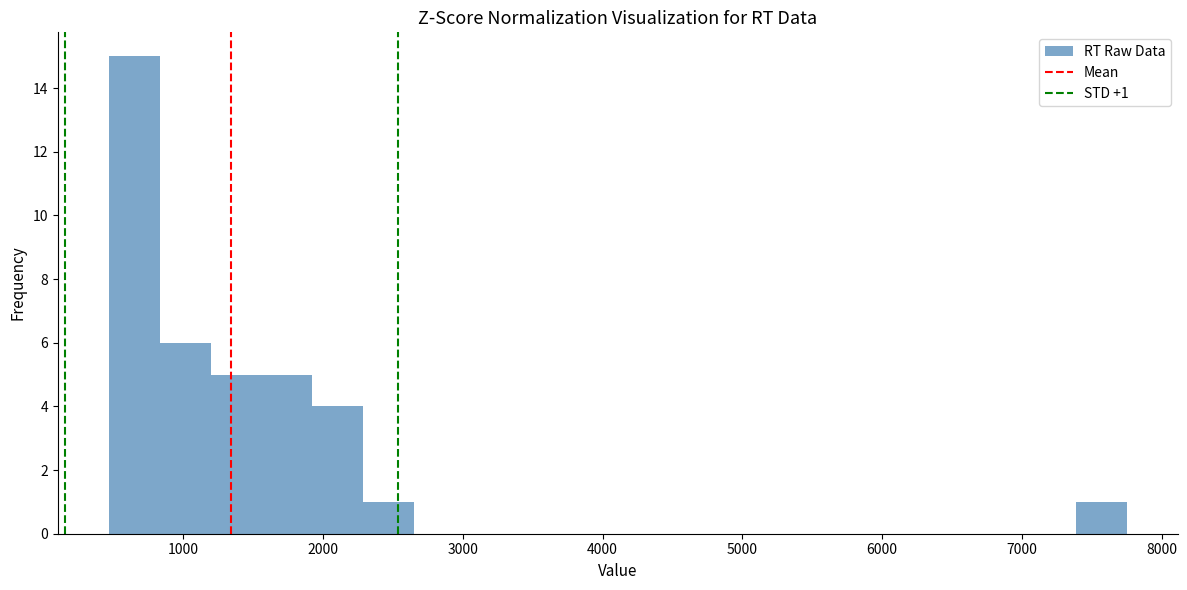

Read against the x-axis, roughly where is the centre of the tallest bar?

700